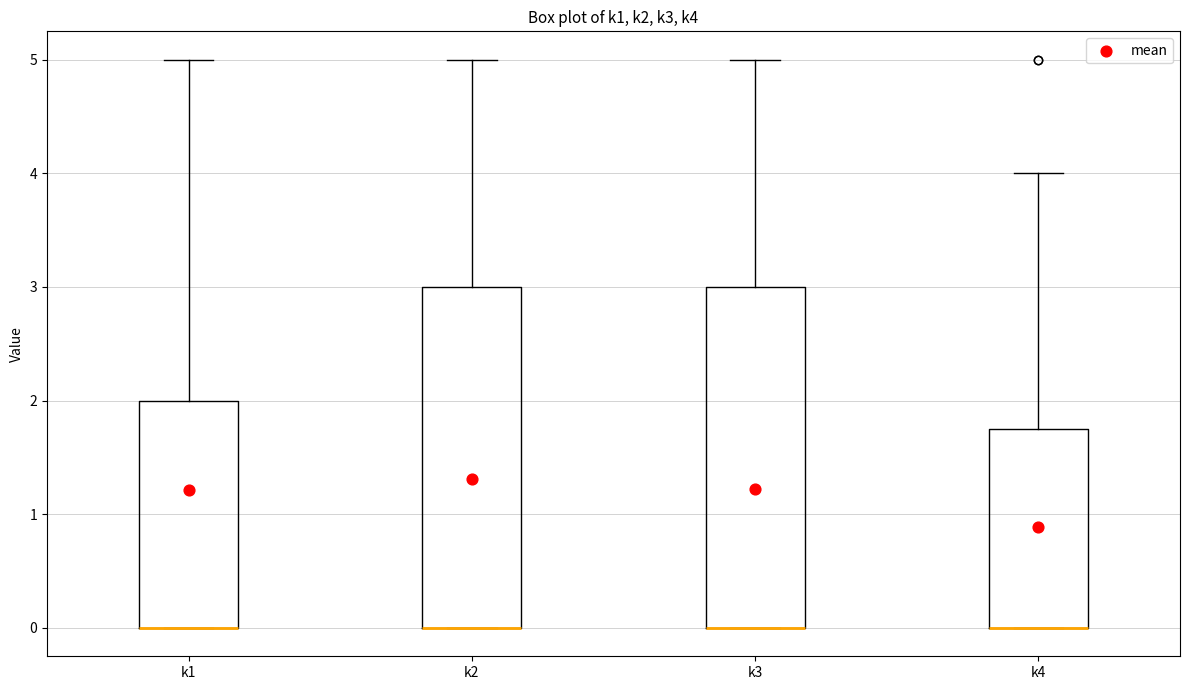

Where is the lower edge of the box for k4 on the y-axis? The values are not printed on the chart, so give them approximately, as read against the axis.

0.0